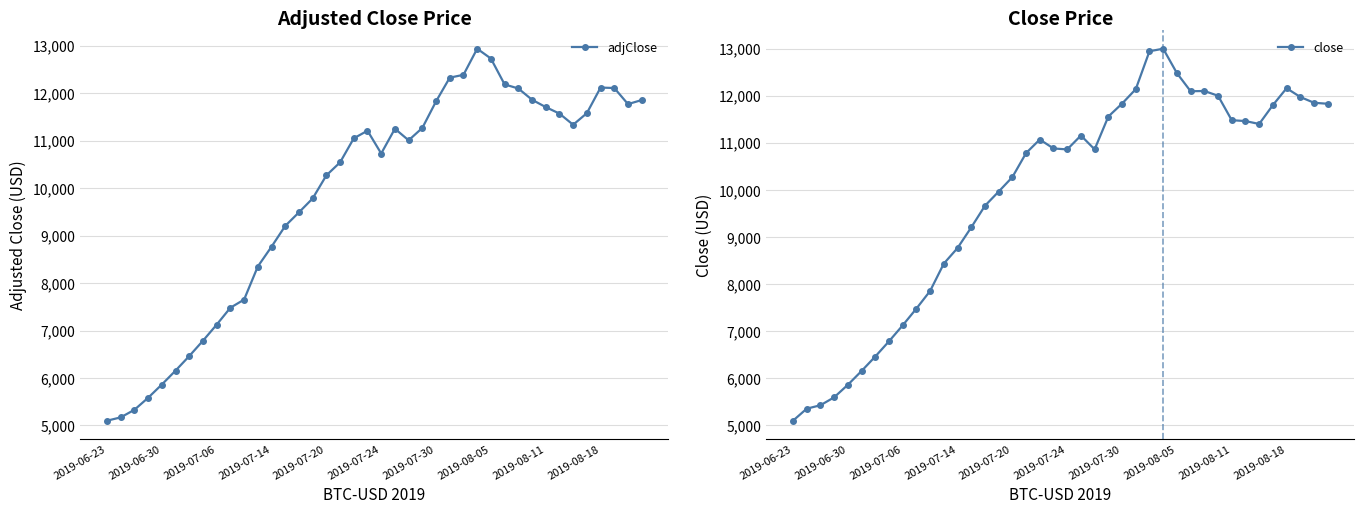

What is the minimum value for adjClose?

5100